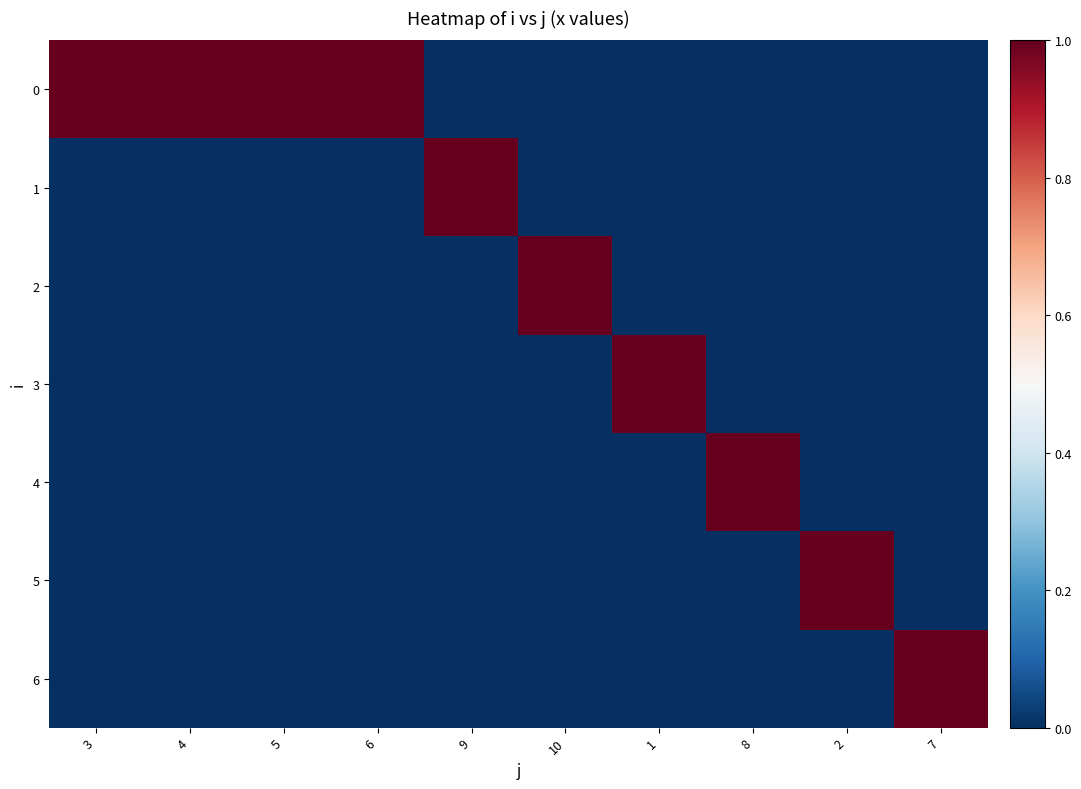

Reading left to right, list all the values displayed in this chart.

0: 3=1	4=1	5=1	6=1	9=0	10=0	1=0	8=0	2=0	7=0
1: 3=0	4=0	5=0	6=0	9=1	10=0	1=0	8=0	2=0	7=0
2: 3=0	4=0	5=0	6=0	9=0	10=1	1=0	8=0	2=0	7=0
3: 3=0	4=0	5=0	6=0	9=0	10=0	1=1	8=0	2=0	7=0
4: 3=0	4=0	5=0	6=0	9=0	10=0	1=0	8=1	2=0	7=0
5: 3=0	4=0	5=0	6=0	9=0	10=0	1=0	8=0	2=1	7=0
6: 3=0	4=0	5=0	6=0	9=0	10=0	1=0	8=0	2=0	7=1